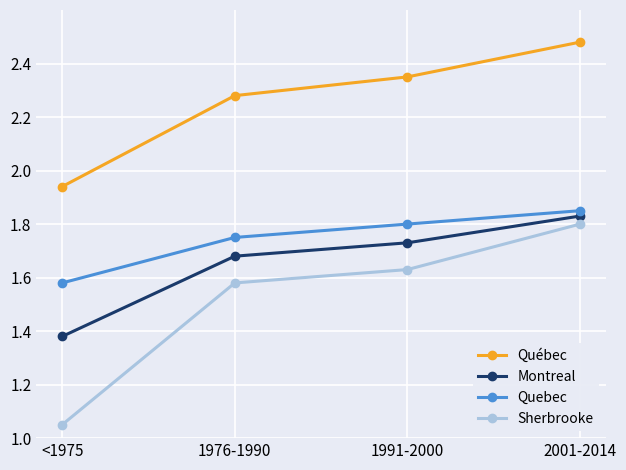

True or false: Québec has more than 0 interior local peaks.

False